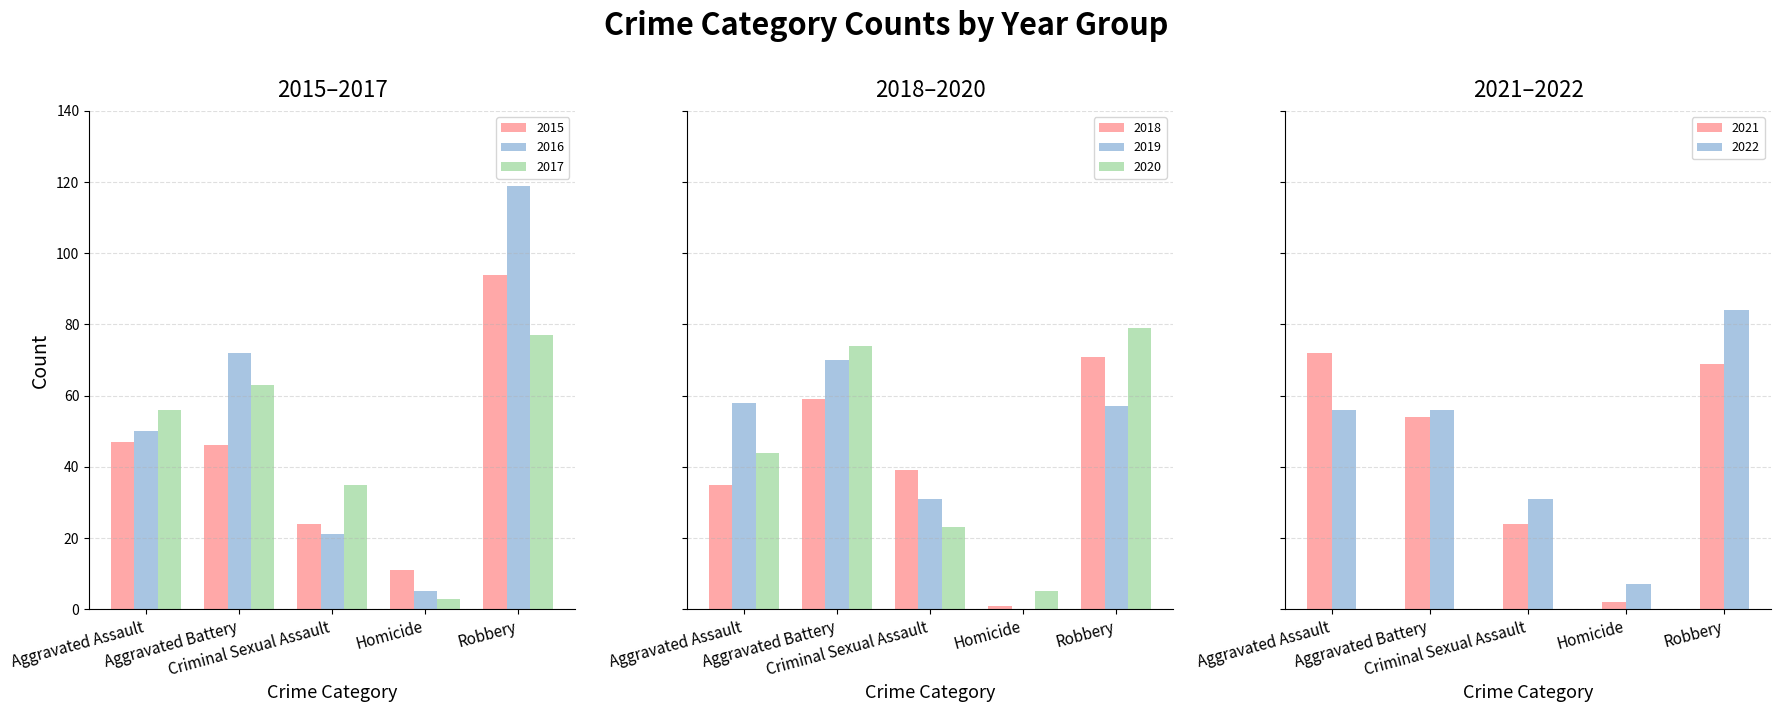

Which category has the highest value across all series?

Robbery